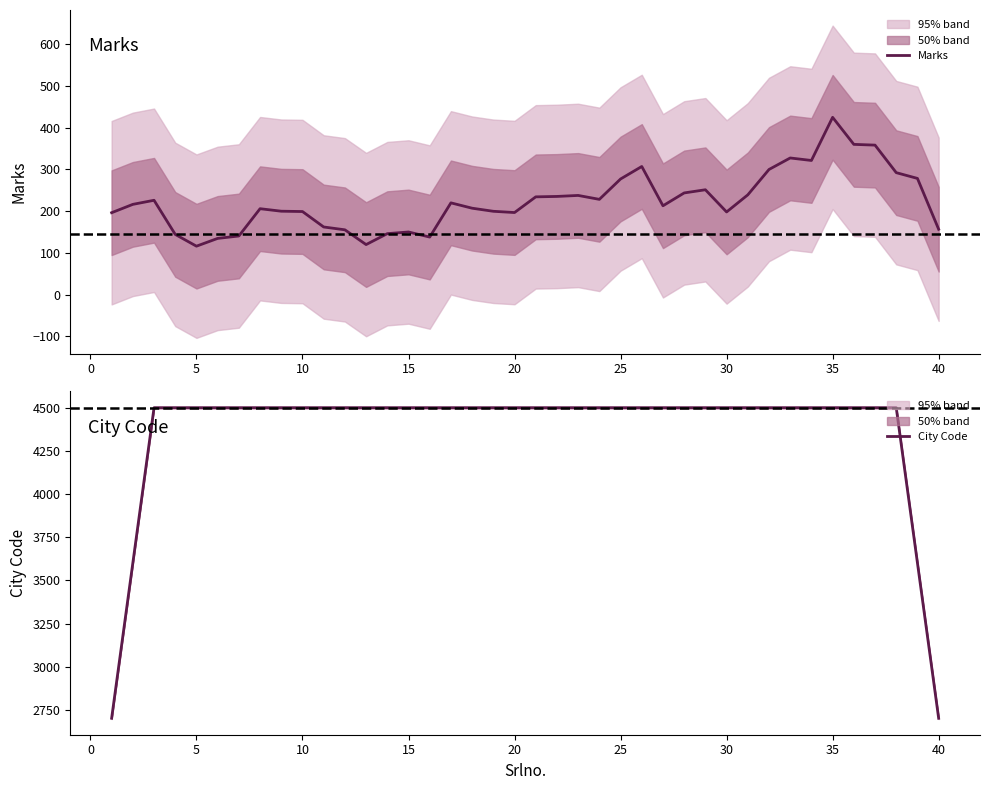

What is the lowest value of the Marks series?

116.0